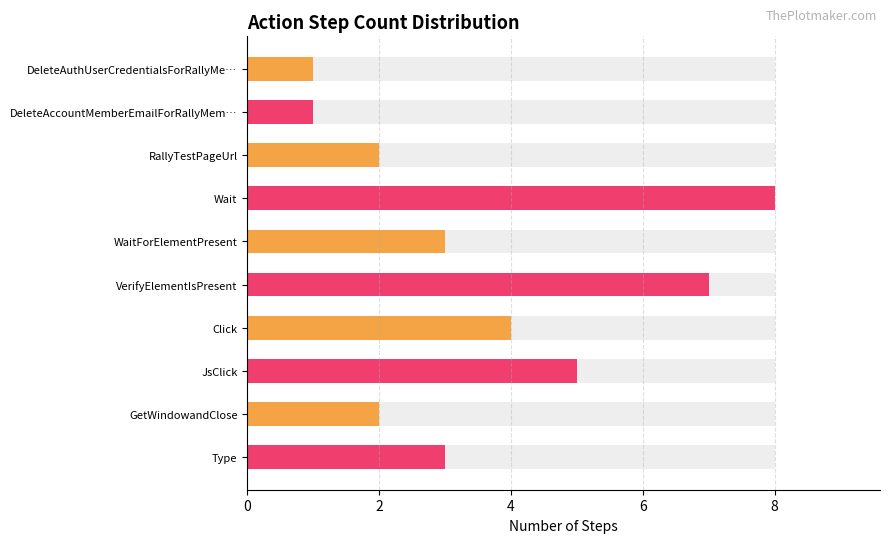

What is the sum of the values at 0 and 9?

4